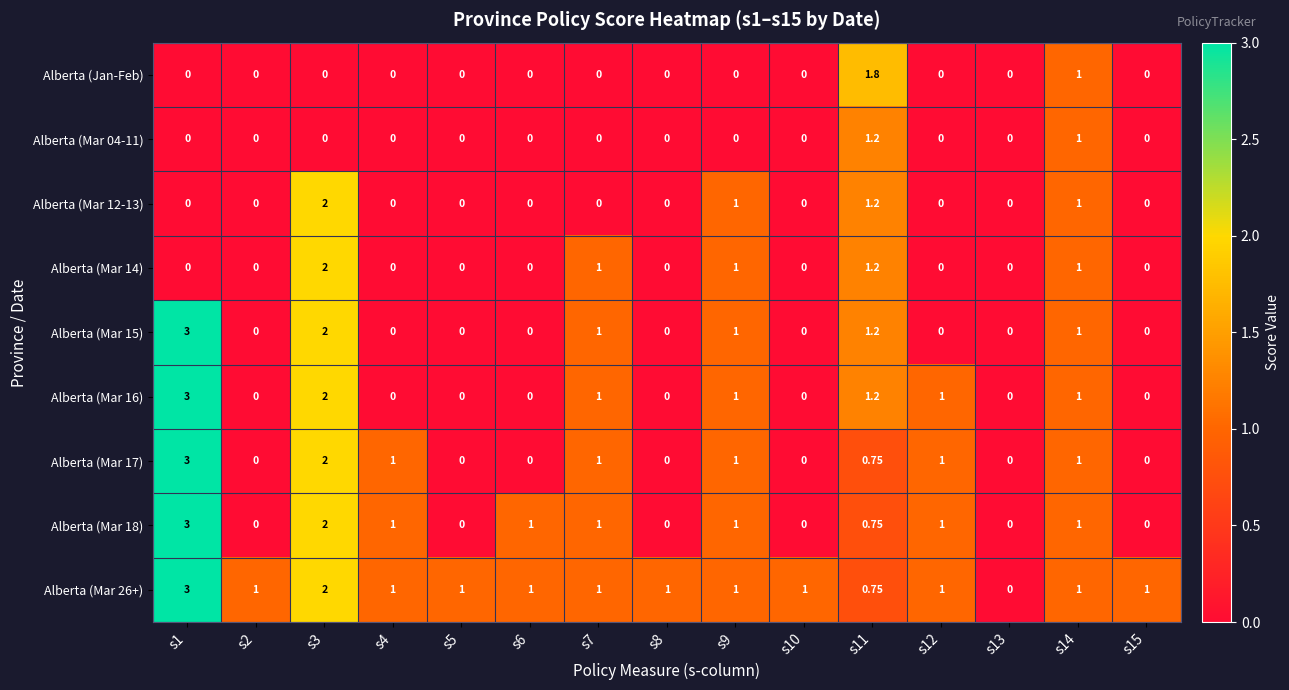

Is the value of Alberta (Mar 16) at s14 greater than the value of Alberta (Mar 12-13) at s13?

Yes